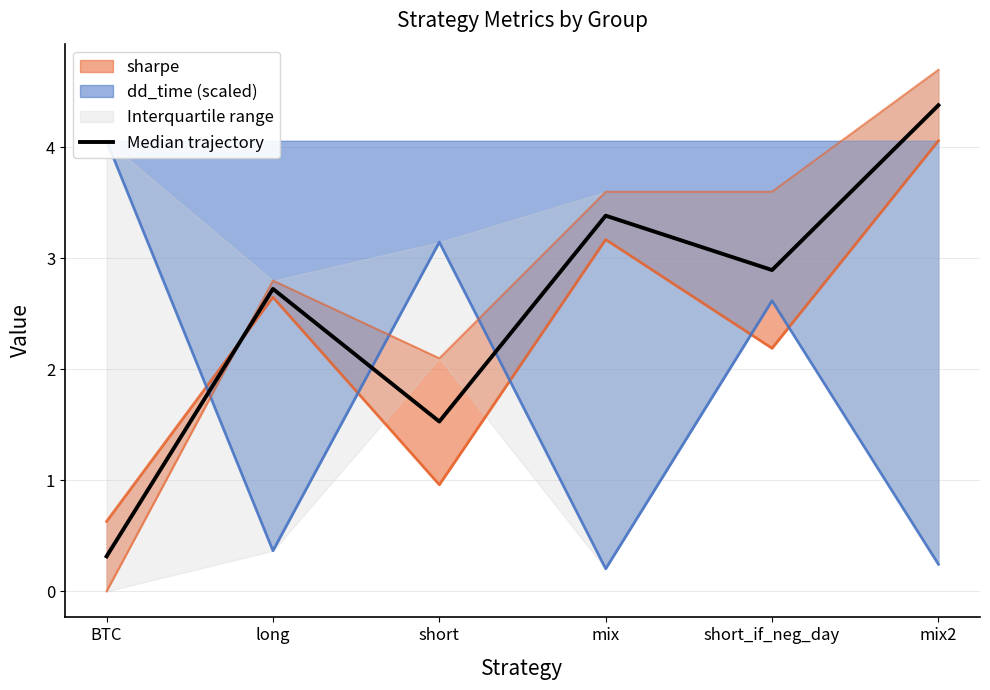

Between mix and BTC, which is larger?

mix